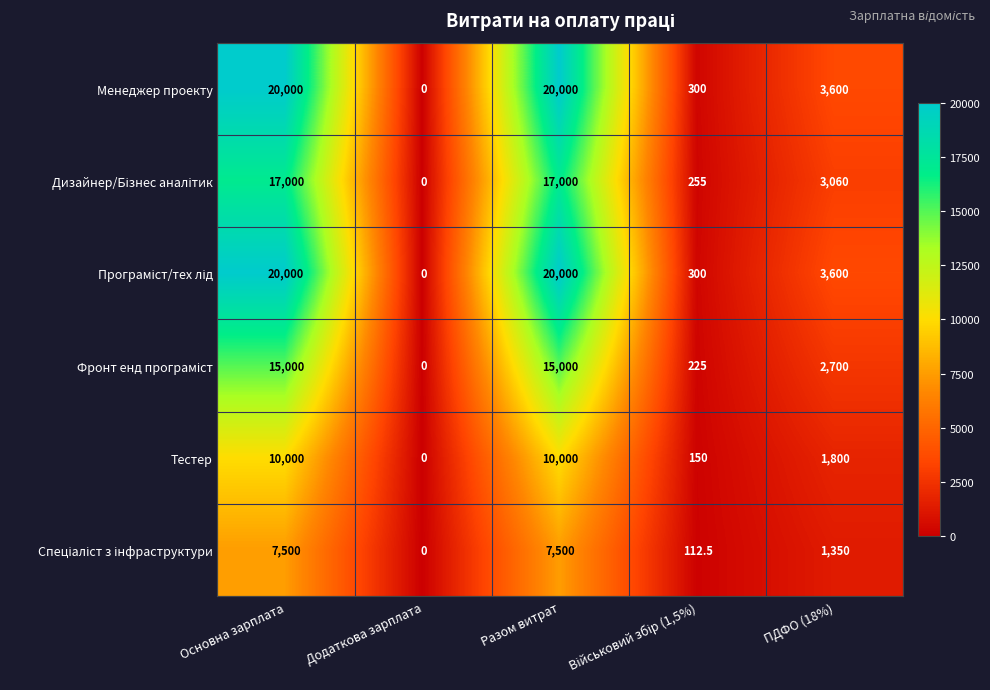

What is the total value across all series at Основна зарплата?

89500.0